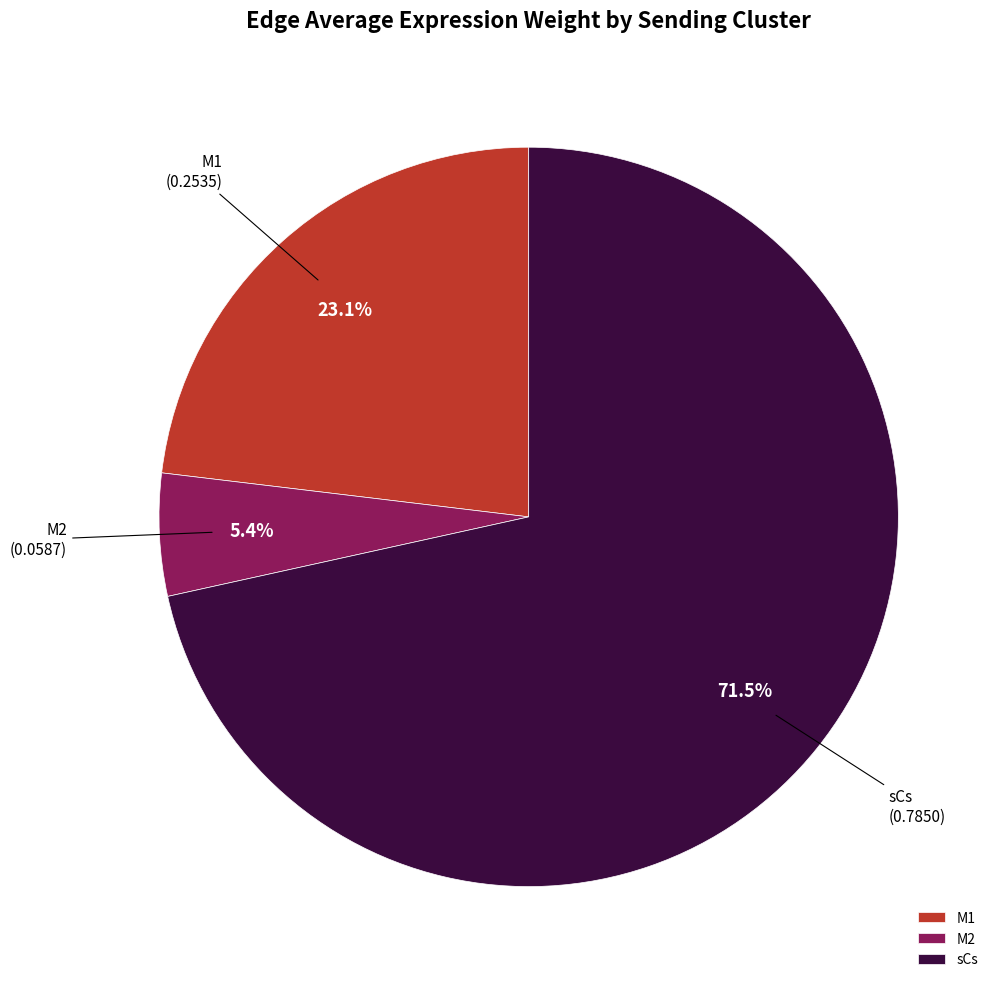

Is it true that M1 is 29% of the pie?

False